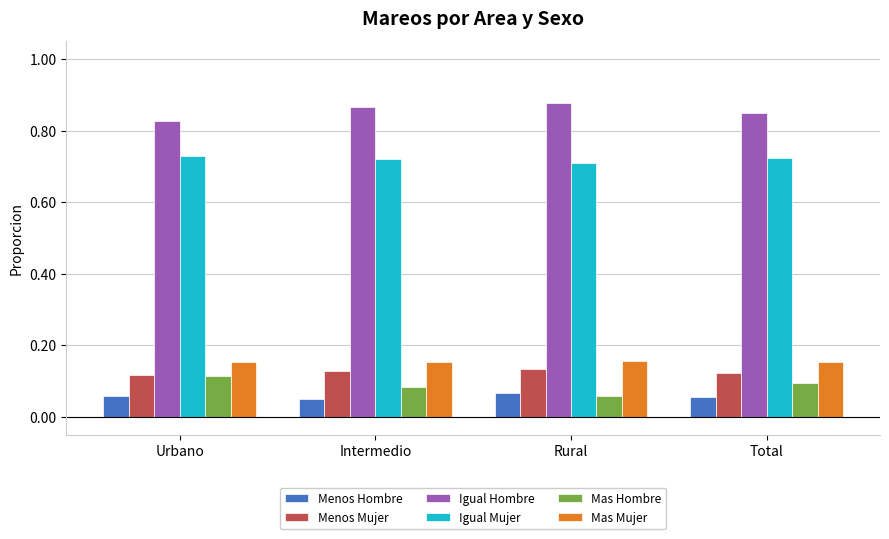

How many groups of bars are there?

4